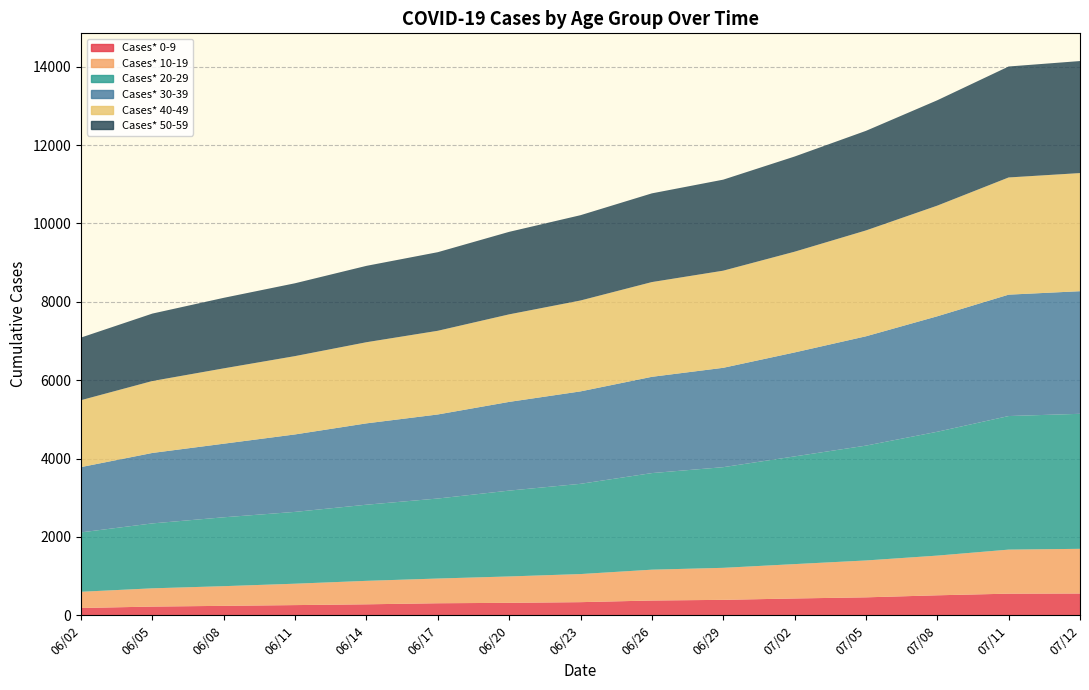

Reading left to right, extract all data points from this chart.

Cases* 0-9: 186	222	241	260	280	307	318	335	377	394	429	458	510	552	556
Cases* 10-19: 414	466	502	546	599	631	673	717	787	817	877	941	1013	1124	1140
Cases* 20-29: 1516	1657	1758	1833	1943	2042	2191	2303	2465	2569	2749	2931	3161	3409	3446
Cases* 30-39: 1666	1798	1878	1977	2076	2145	2264	2359	2457	2536	2653	2790	2947	3098	3129
Cases* 40-49: 1708	1836	1923	1999	2071	2136	2234	2320	2418	2479	2571	2702	2824	2991	3015
Cases* 50-59: 1598	1721	1800	1859	1949	2006	2106	2177	2264	2323	2429	2541	2689	2832	2859